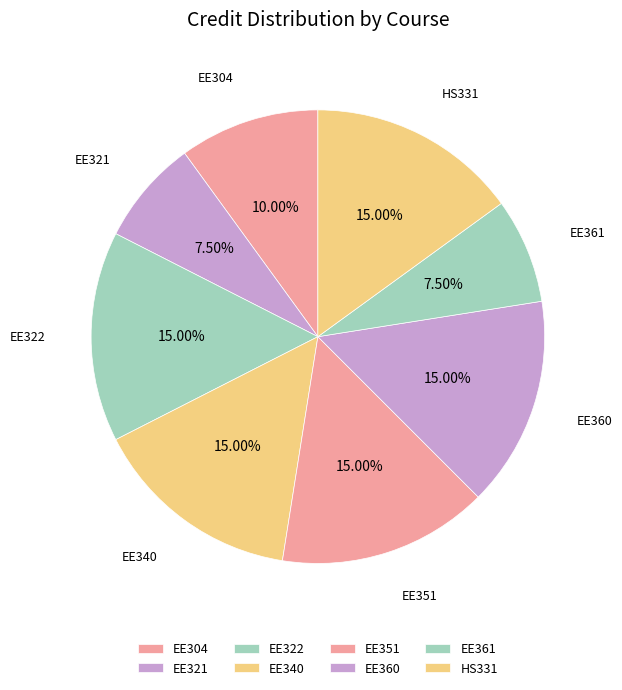

Count the number of slices in the pie.

8